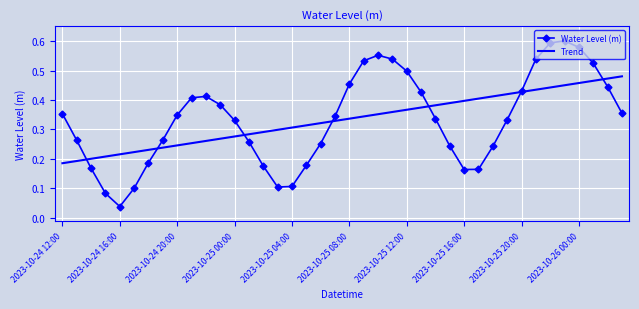

List the series in order of their peak value, highest first.

Water Level (m), Trend